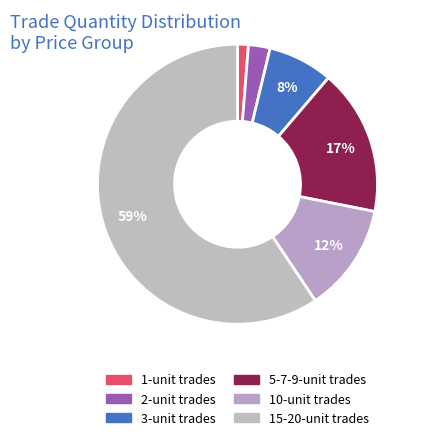

Is there any slice that represents more than half of the pie?

Yes